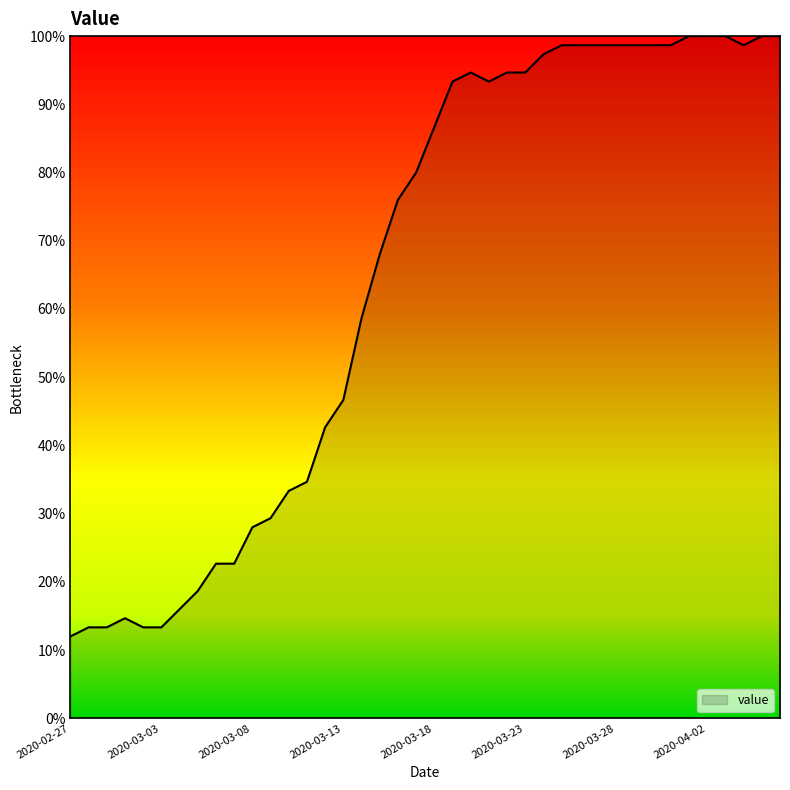

What is the greatest value displayed?

100.0